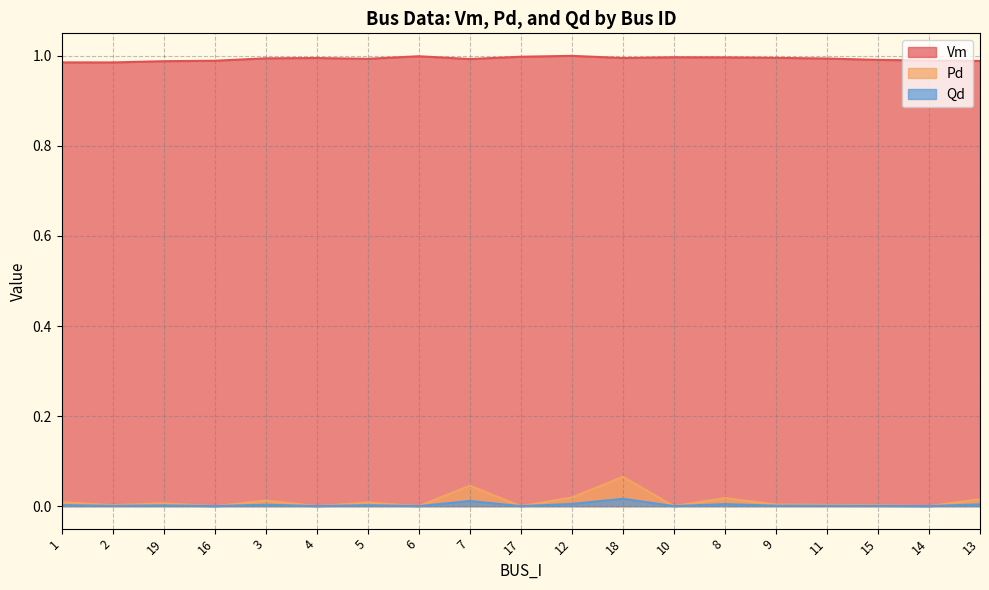

What is the label of the 9th point from the right?

12